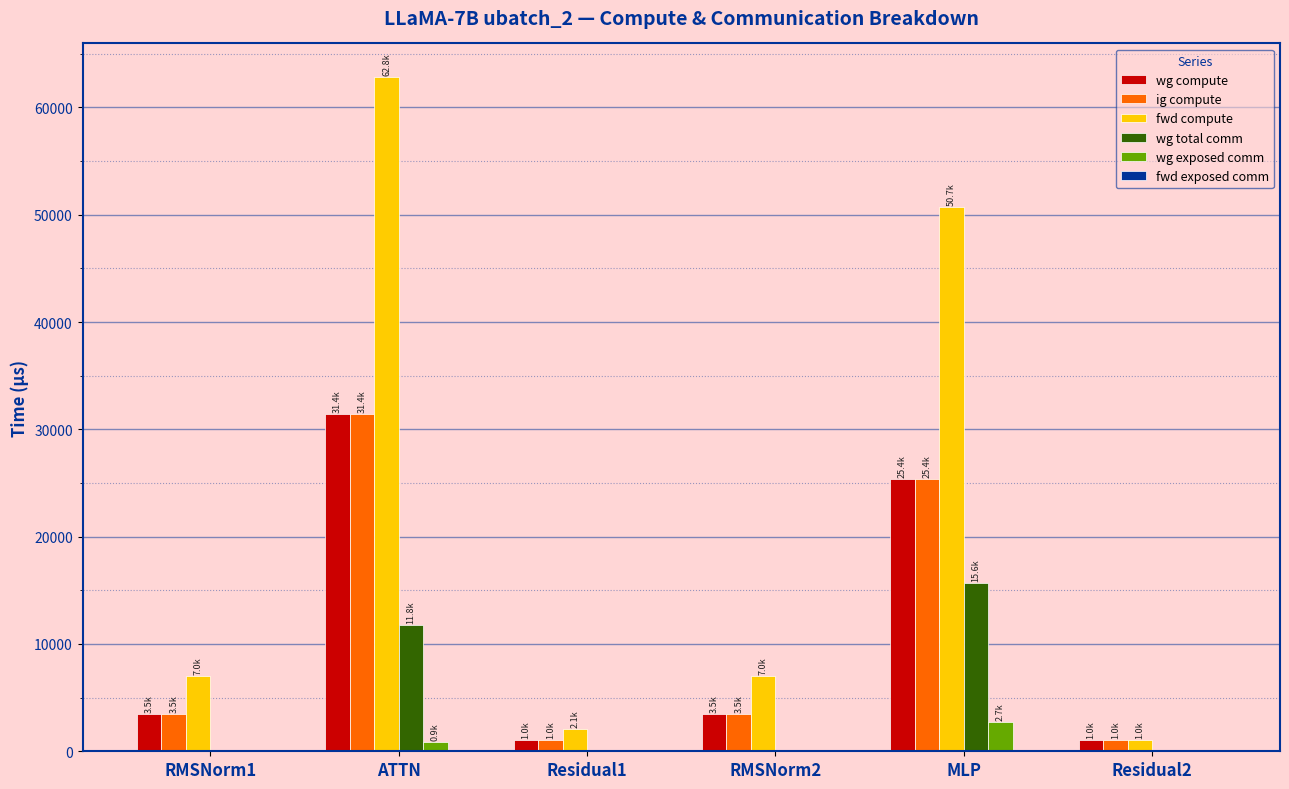

Reading left to right, transcribe all the data shown in this chart.

wg compute: RMSNorm1=3489.6	ATTN=31408.2	Residual1=1026.8	RMSNorm2=3489.6	MLP=25357.5	Residual2=1026.8
ig compute: RMSNorm1=3489.6	ATTN=31408.2	Residual1=1026.8	RMSNorm2=3489.6	MLP=25357.5	Residual2=1026.8
fwd compute: RMSNorm1=6979.3	ATTN=62816.4	Residual1=2053.6	RMSNorm2=6979.3	MLP=50714.9	Residual2=1026.8
wg total comm: RMSNorm1=0.0	ATTN=11780.2	Residual1=0.0	RMSNorm2=0.0	MLP=15648.0	Residual2=0.0
wg exposed comm: RMSNorm1=0.0	ATTN=890.0	Residual1=0.0	RMSNorm2=0.0	MLP=2697.0	Residual2=0.0